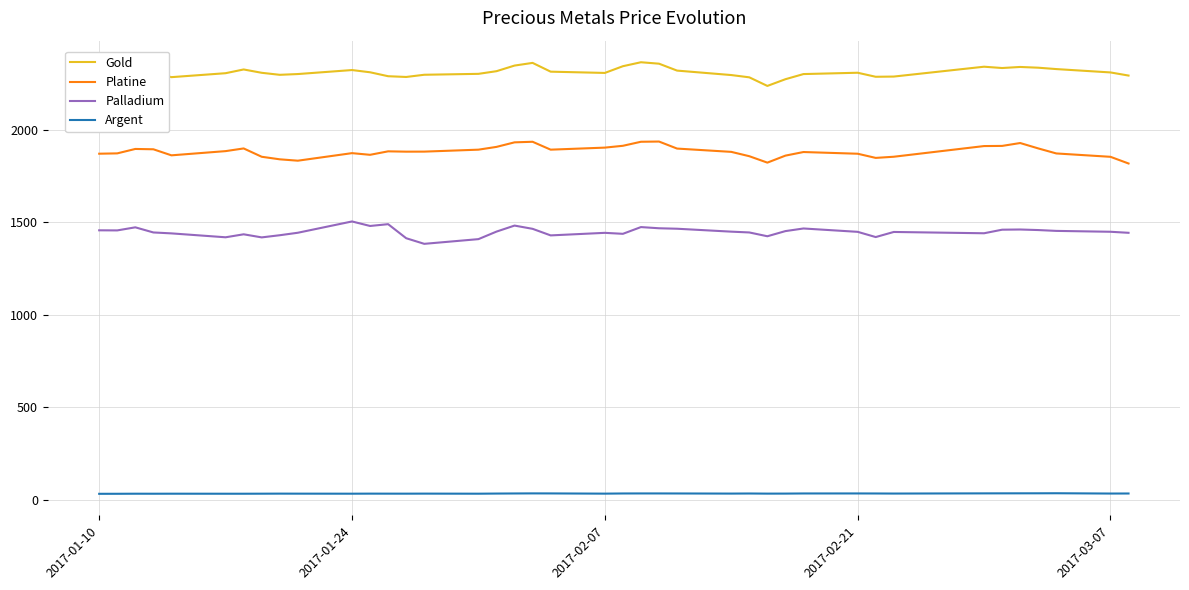

List the series in order of their overall mean, highest first.

Gold, Platine, Palladium, Argent